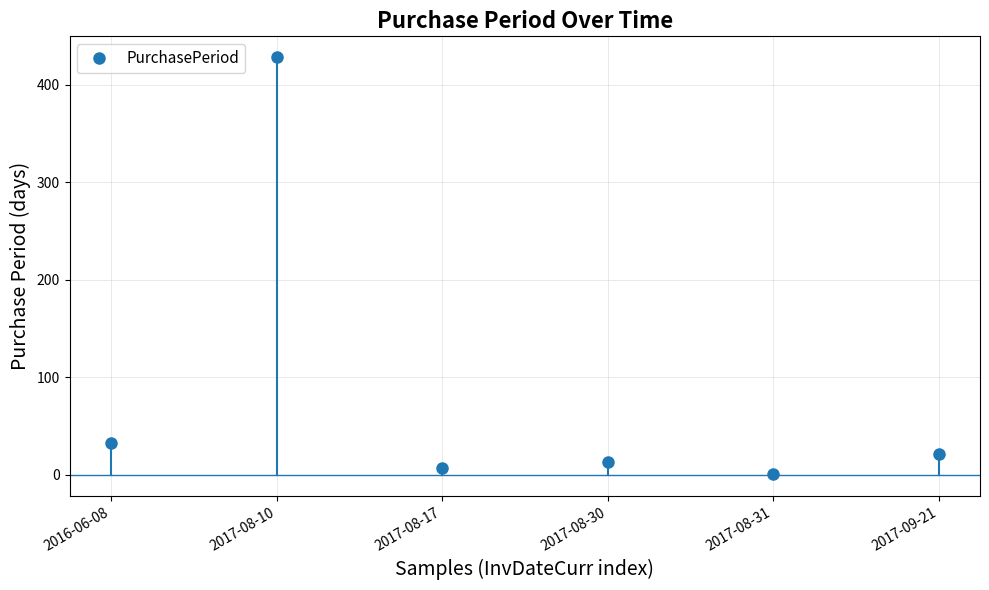

List the labels in order of value, smallest first.

2017-08-31, 2017-08-17, 2017-08-30, 2017-09-21, 2016-06-08, 2017-08-10